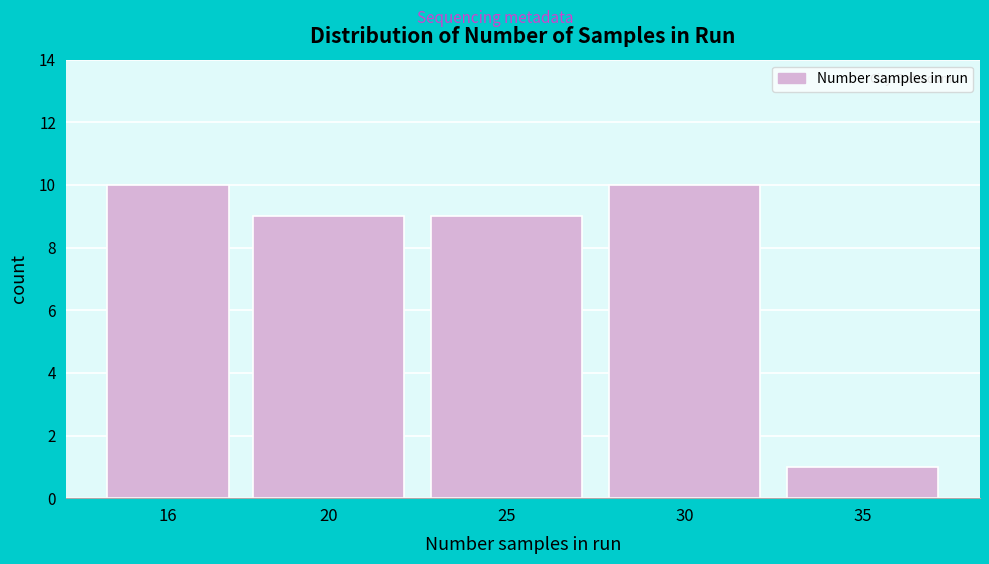

Reading right to left, what are all the values shown in this chart?

35=1	30=10	25=9	20=9	16=10